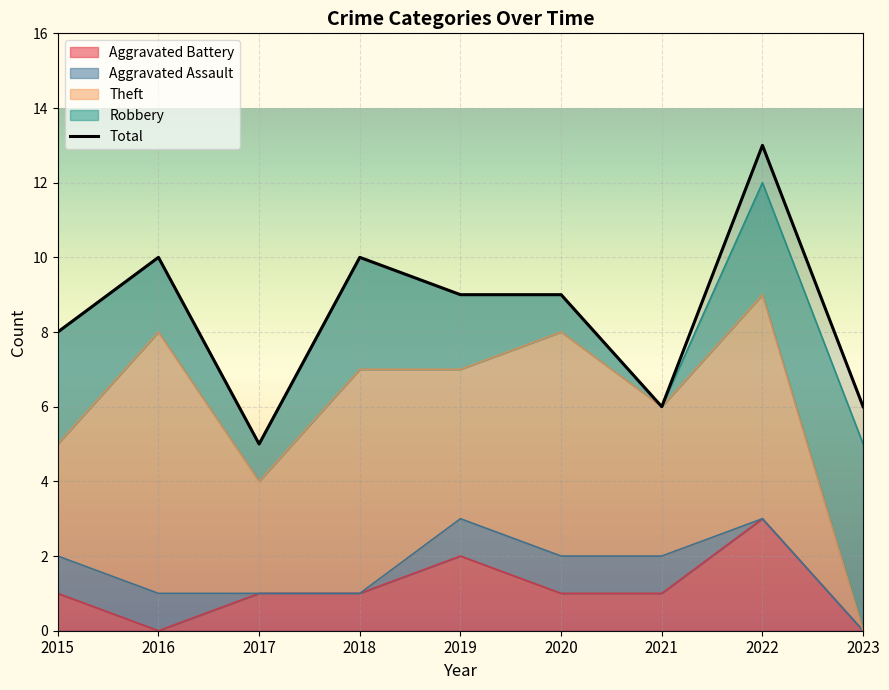

How many interior local peaks (higher than both neighbors) does the data have?

3